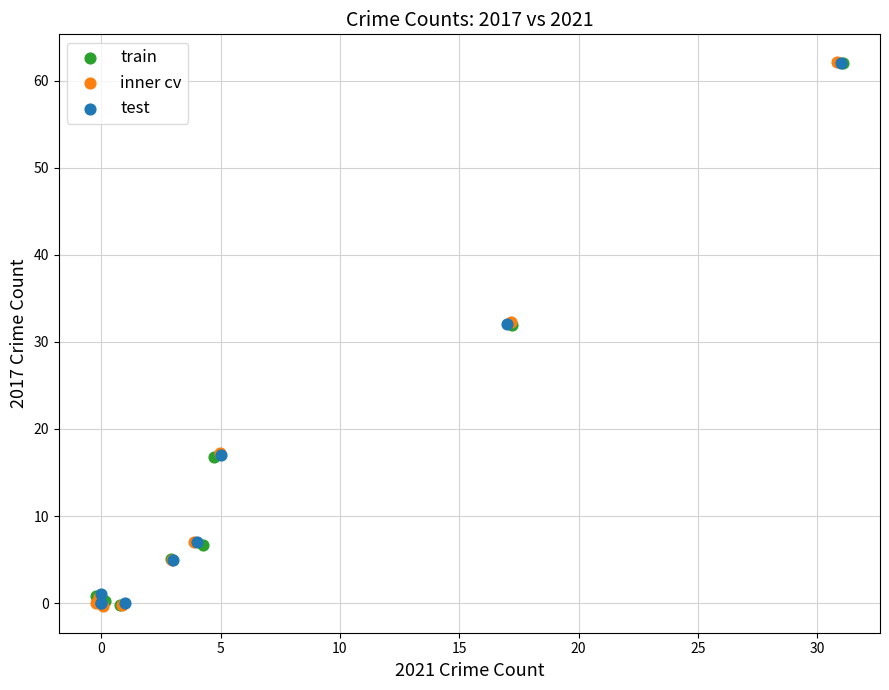

Which series has the largest Y range (max minus min)?

inner cv